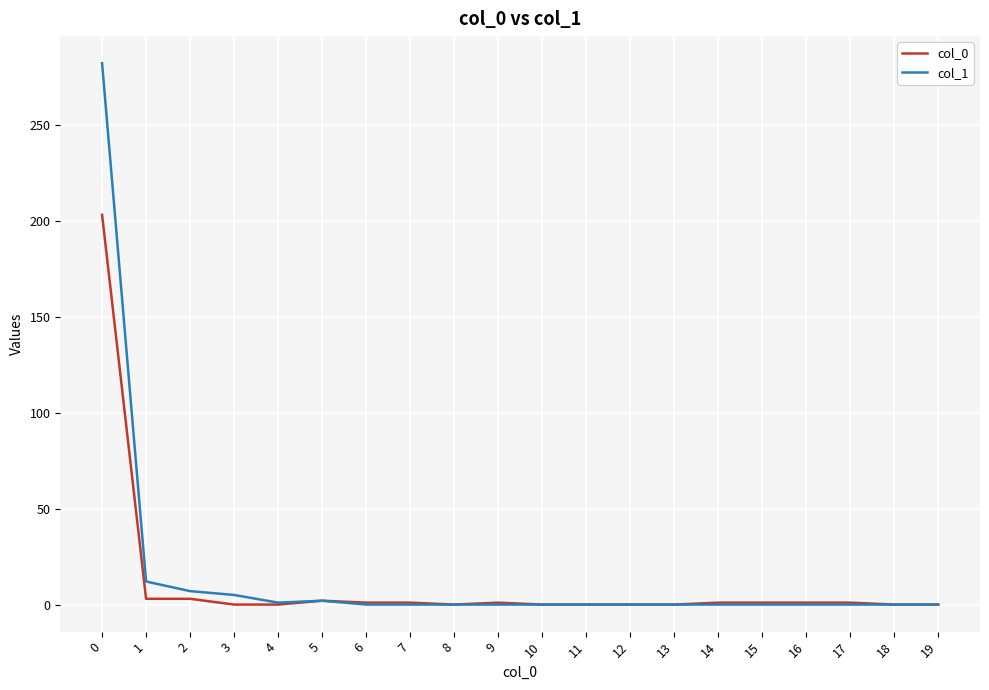

The col_0 series shows 0 at 13. True or false?

True